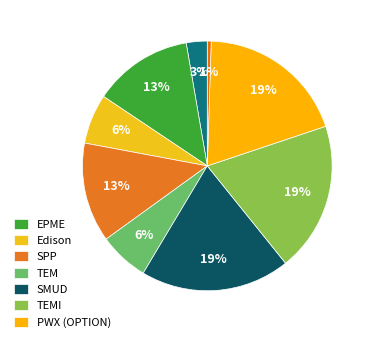

How many slices are in this pie chart?

9